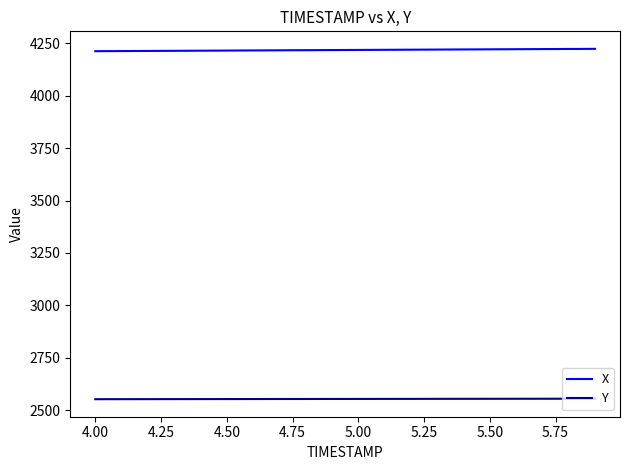

What is the minimum value for X?

4213.1